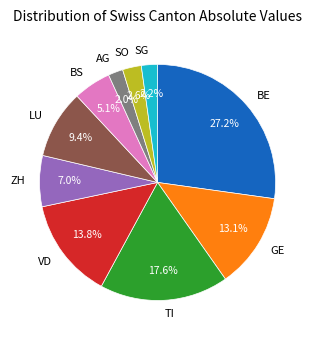

Which has a higher value, SG or BE?

BE